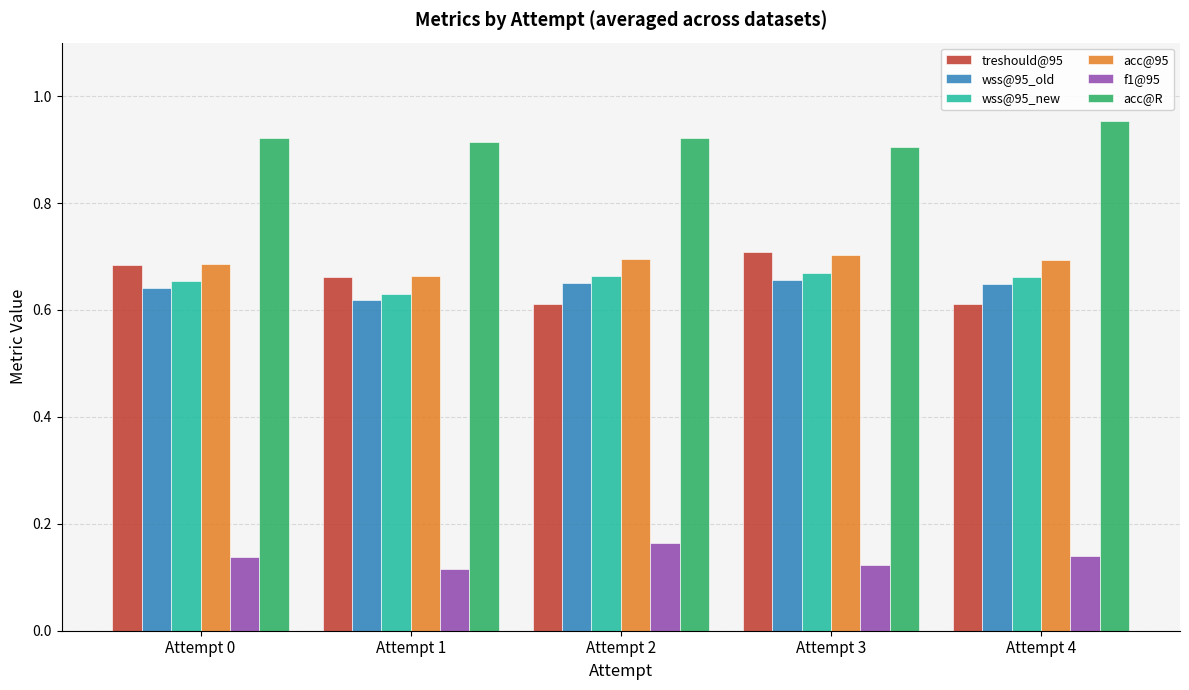

The wss@95_new series shows 0.7 at Attempt 2. True or false?

True